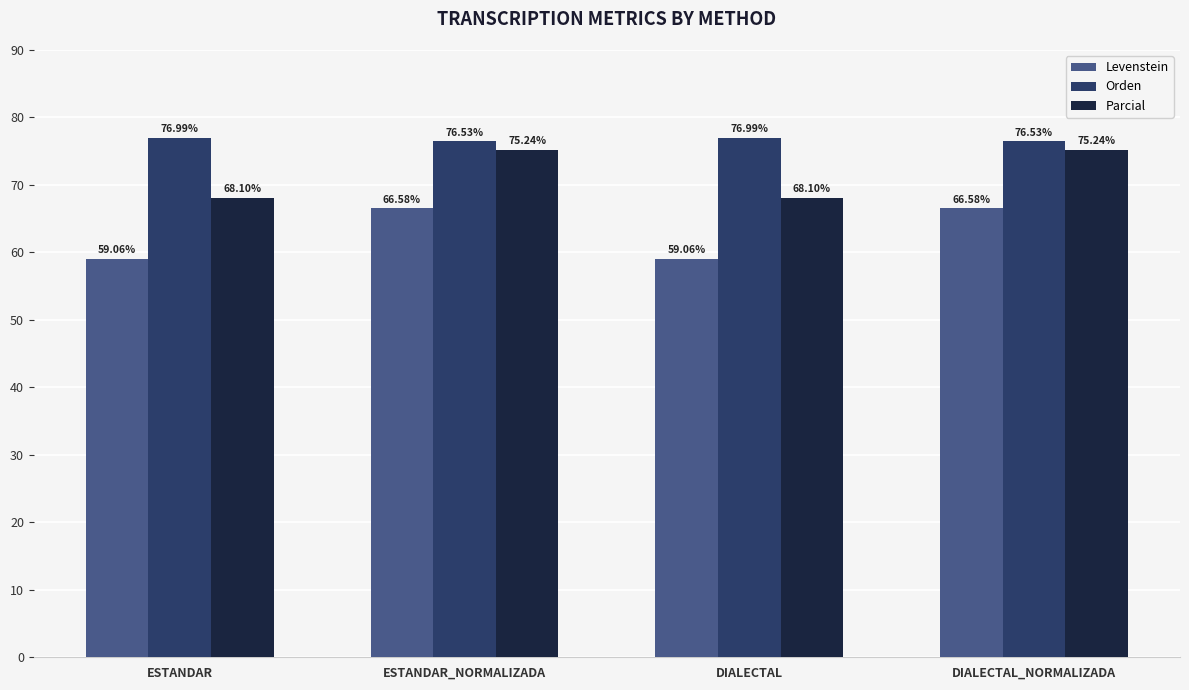

Where does the Levenstein series first go above 66?

ESTANDAR_NORMALIZADA